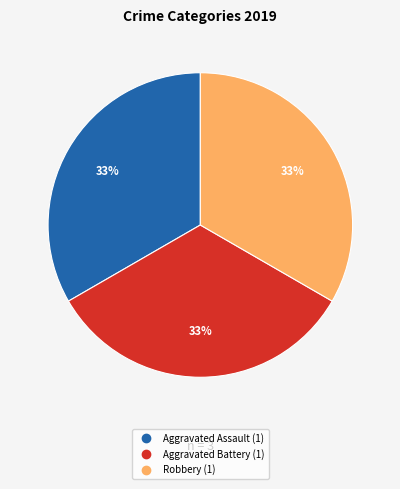

Is there a majority slice in this chart?

No